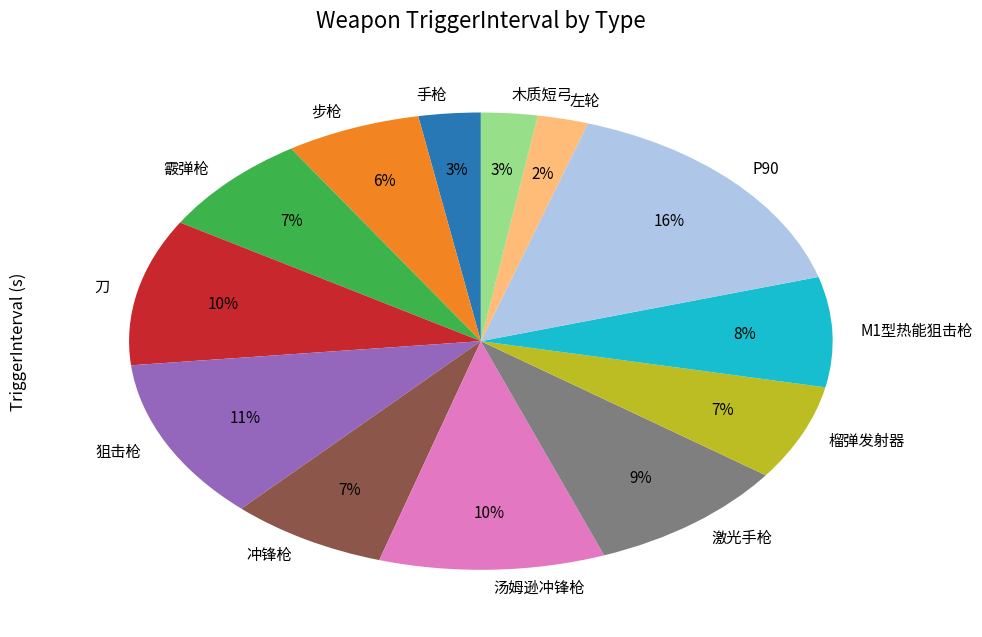

Which slice is the largest?

P90